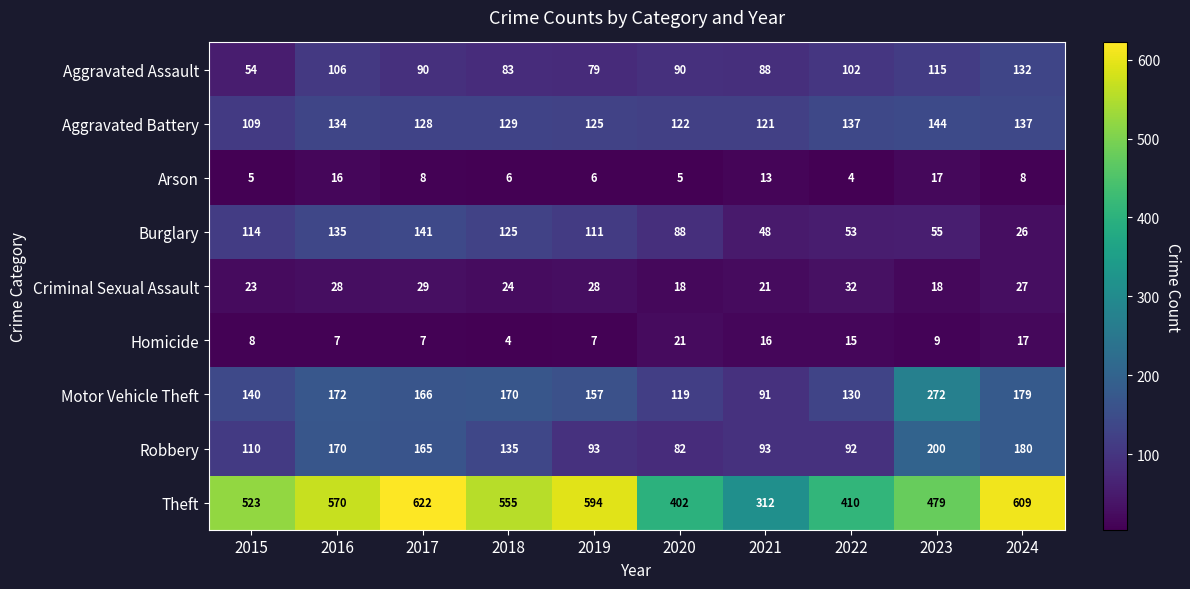

What is the minimum value shown in the chart?

4